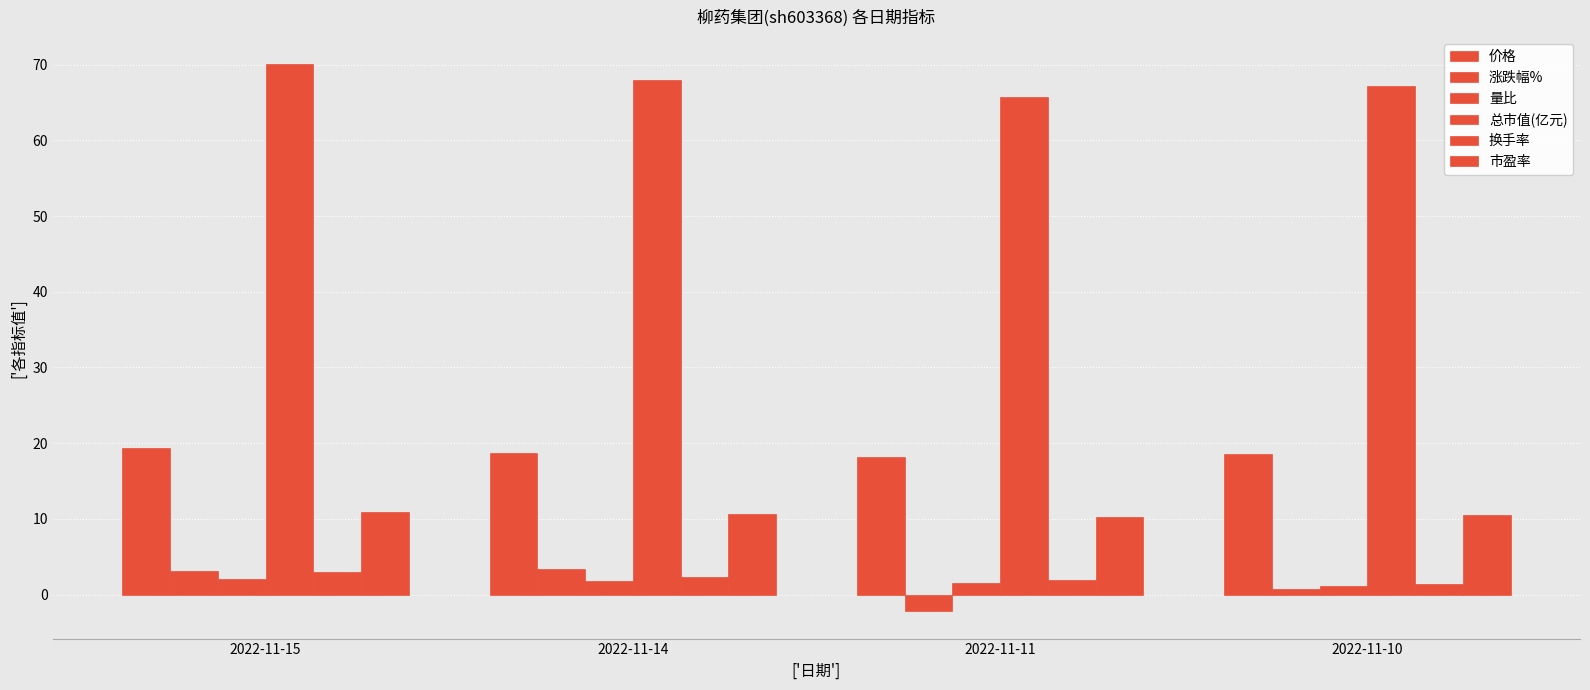

Read the 价格 value at 2022-11-10.

18.5